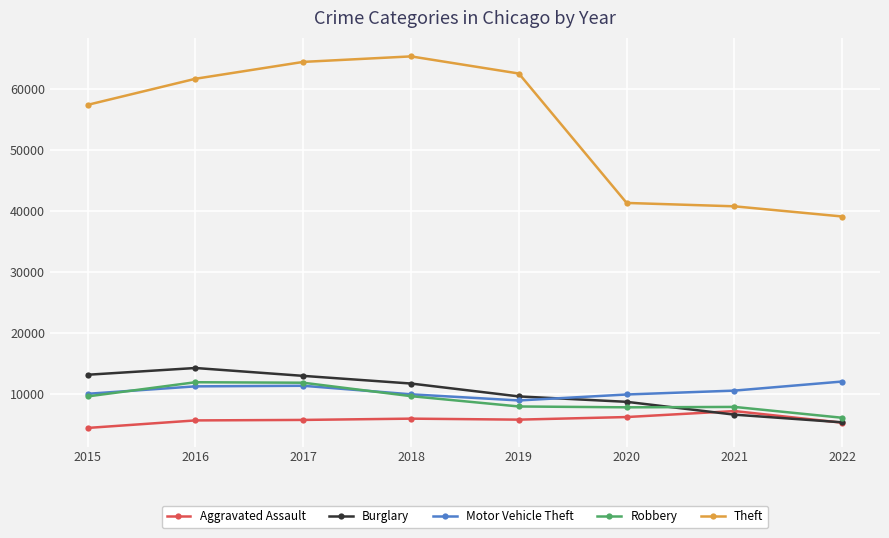

The value of Motor Vehicle Theft at 2016 is 2644. True or false?

False